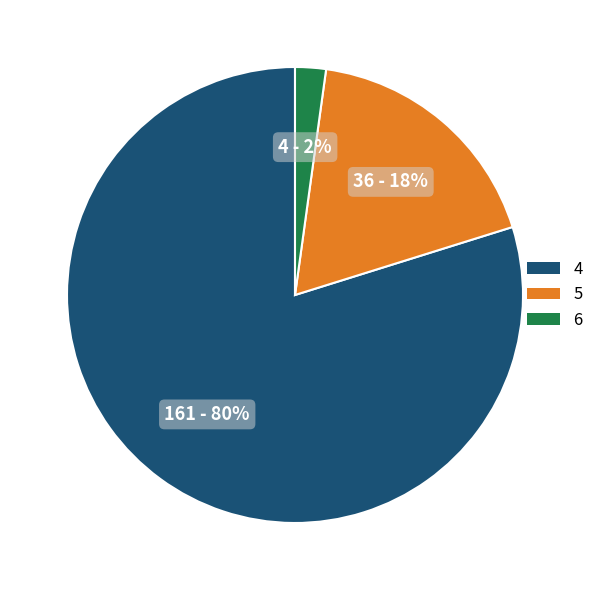

How many segments does this pie chart have?

3